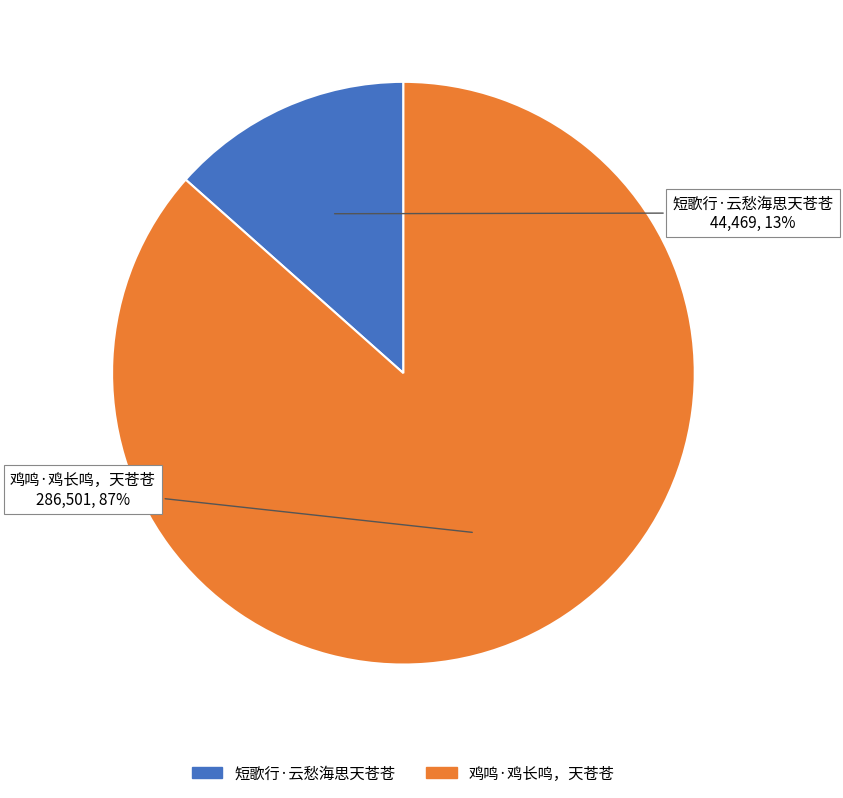

Which category has the biggest portion of the pie?

鸡鸣·鸡长鸣，天苍苍